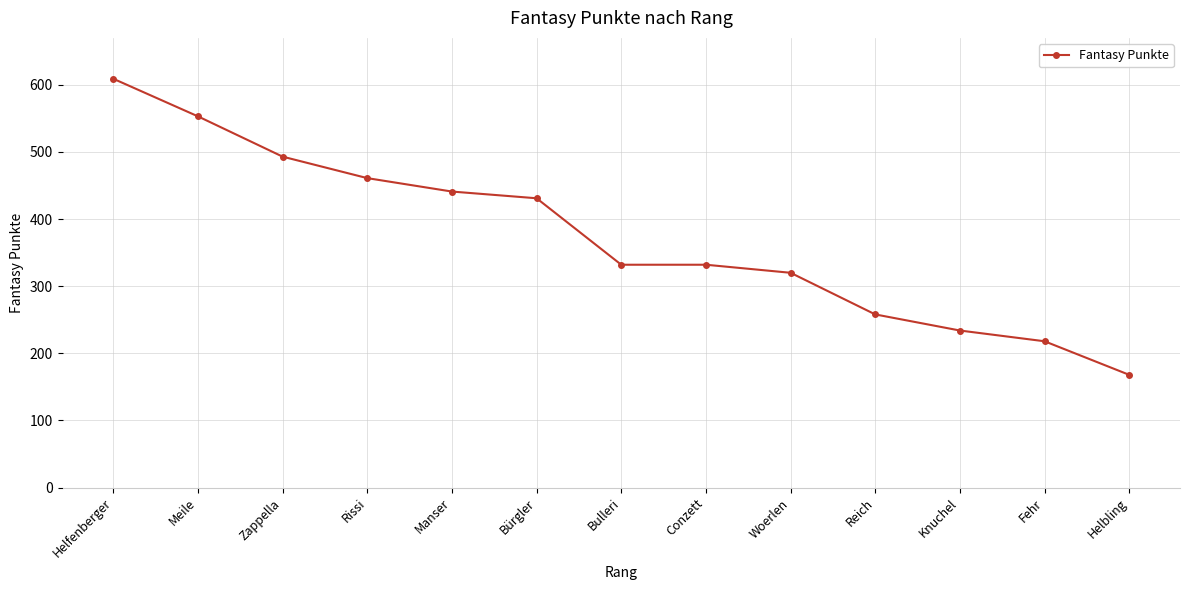

What is the approximate value at Conzett?

332